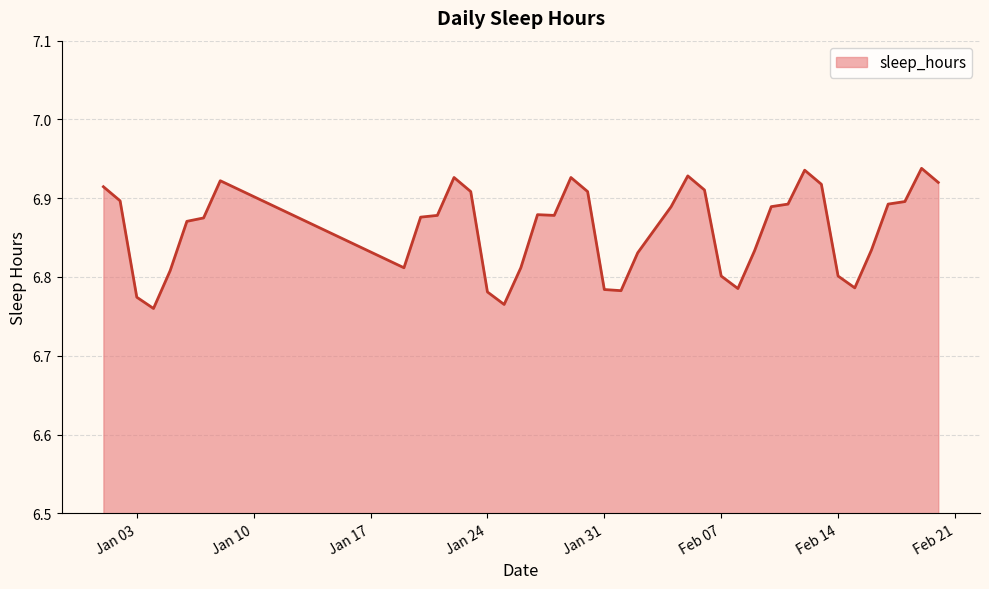

Where is the first local minimum?

2022-01-04